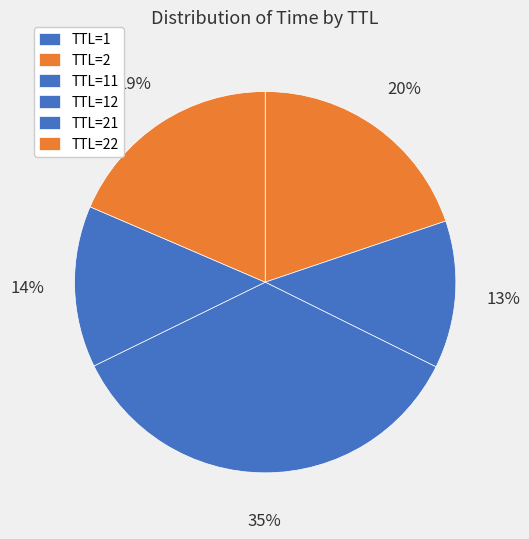

Does any single category account for the majority?

No